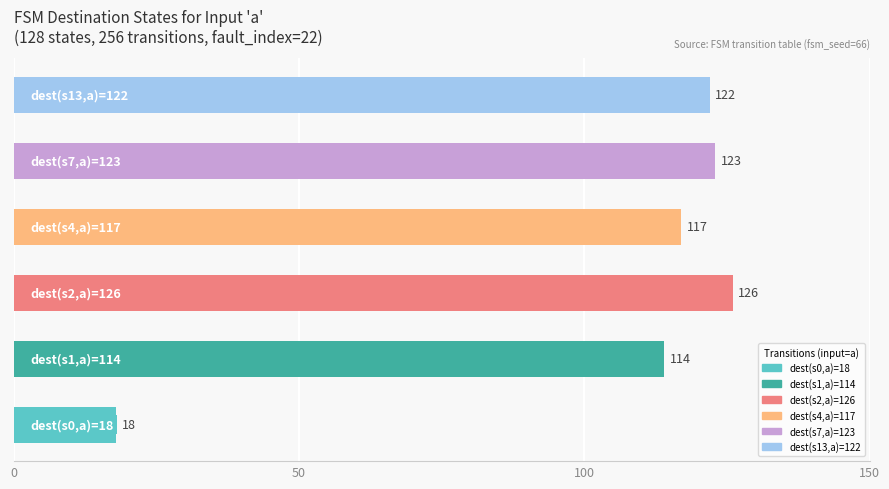

What is the maximum value shown in the chart?

126